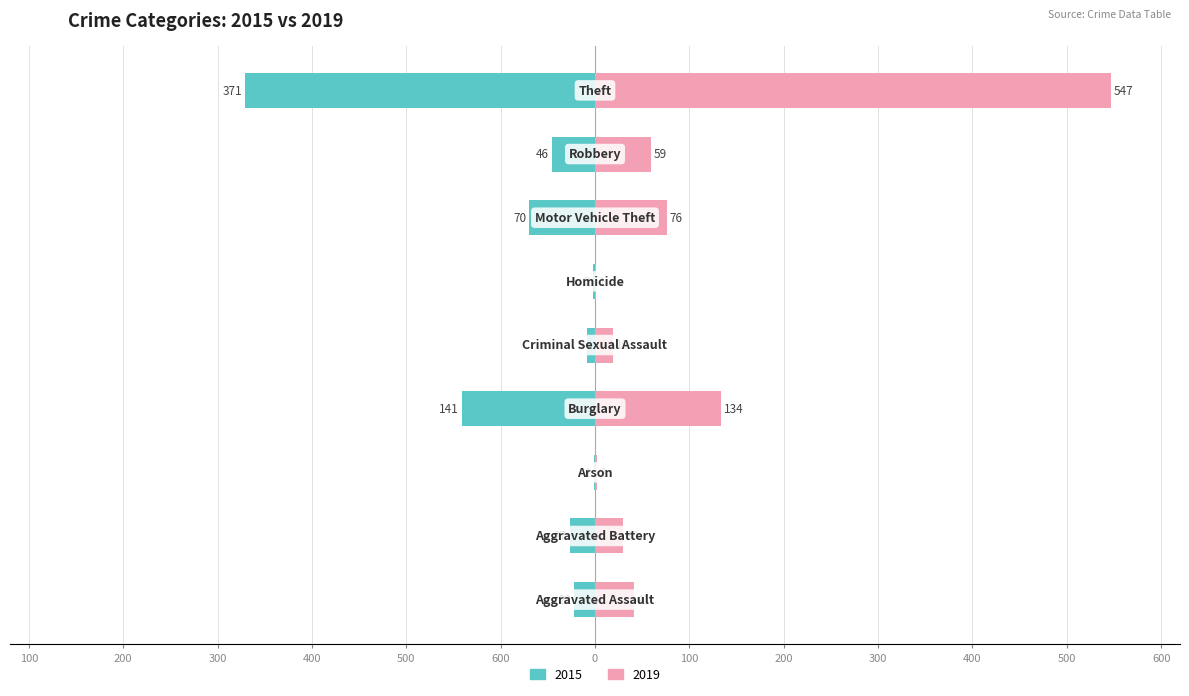

What is the sum of all 2019 values?

909